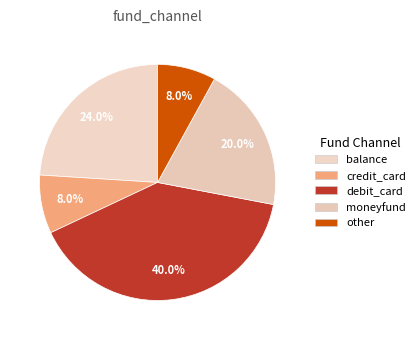

Between other and moneyfund, which is larger?

moneyfund